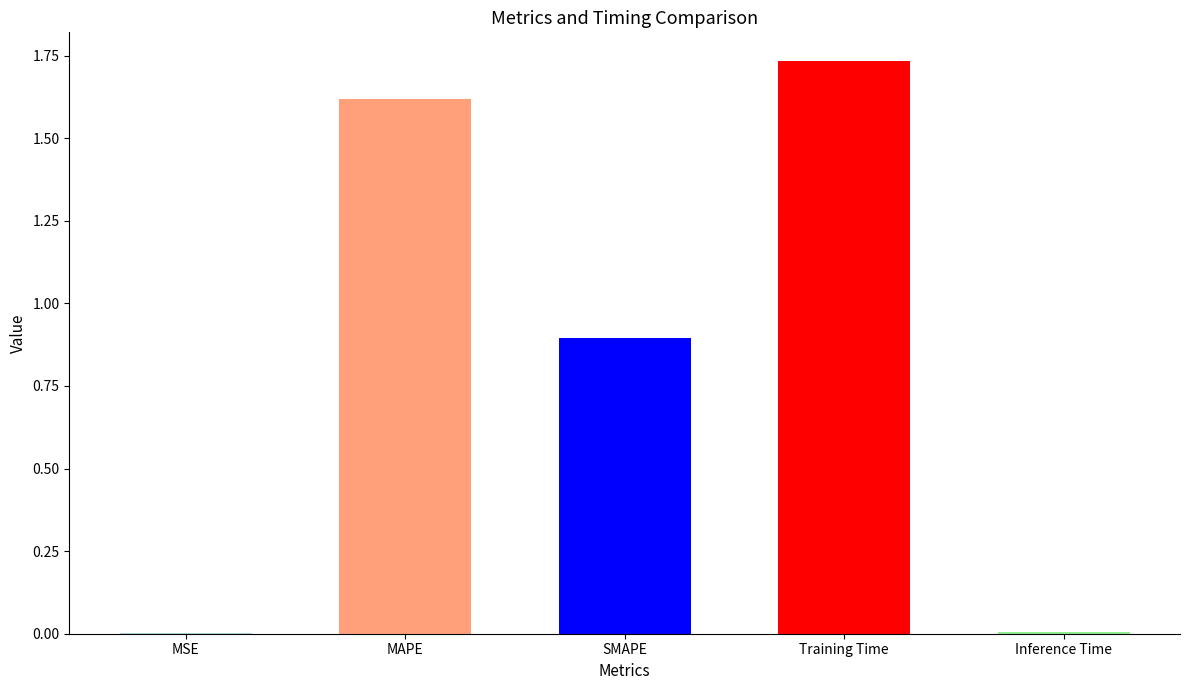

The chart shows a value of 1.2 at Training Time. True or false?

False